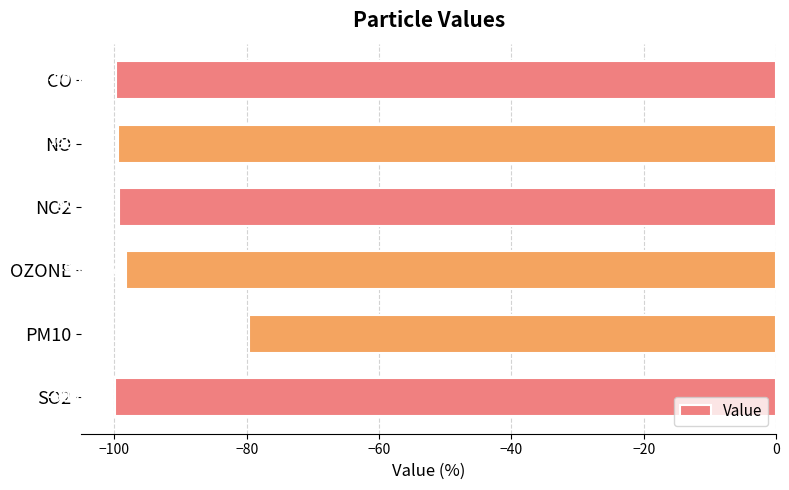

List the labels in order of value, largest first.

PM10, OZONE, NO2, NO, CO, SO2